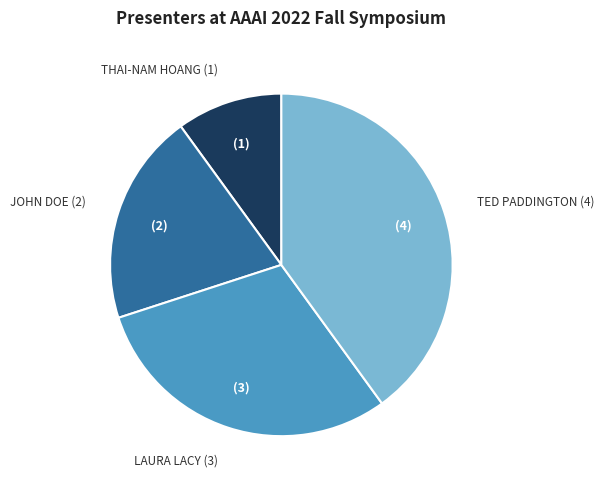

What is the largest slice in the pie chart?

Ted Paddington